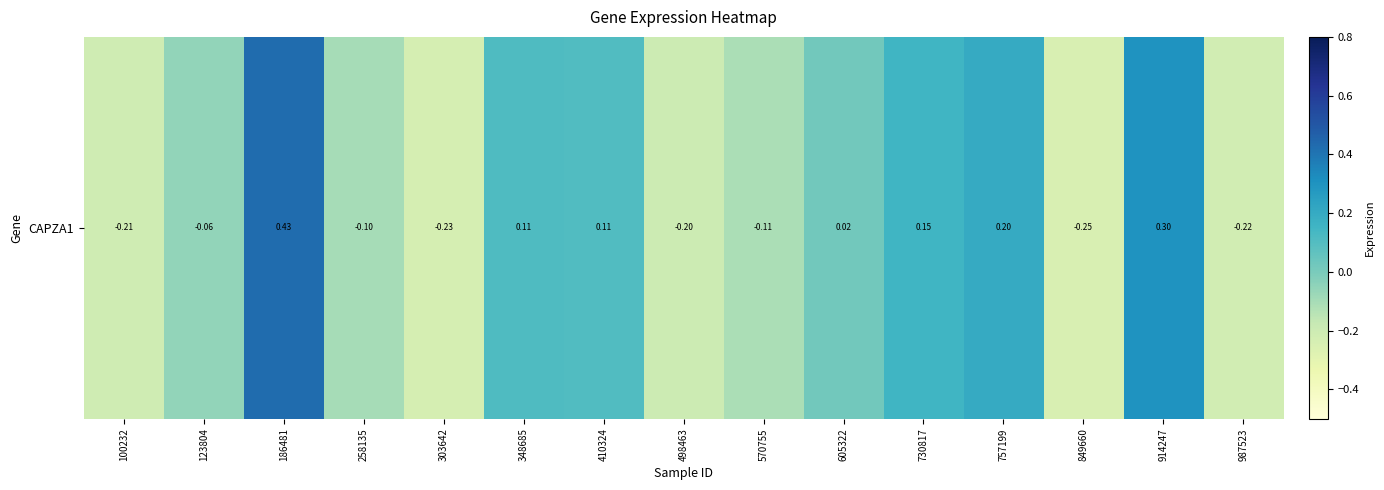

Count the number of data series in this chart.

1